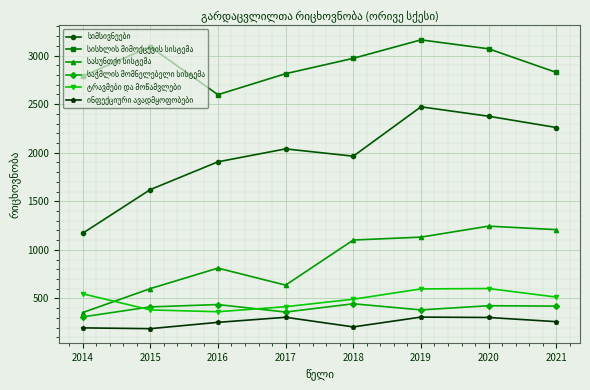

What is the minimum value shown in the chart?

189